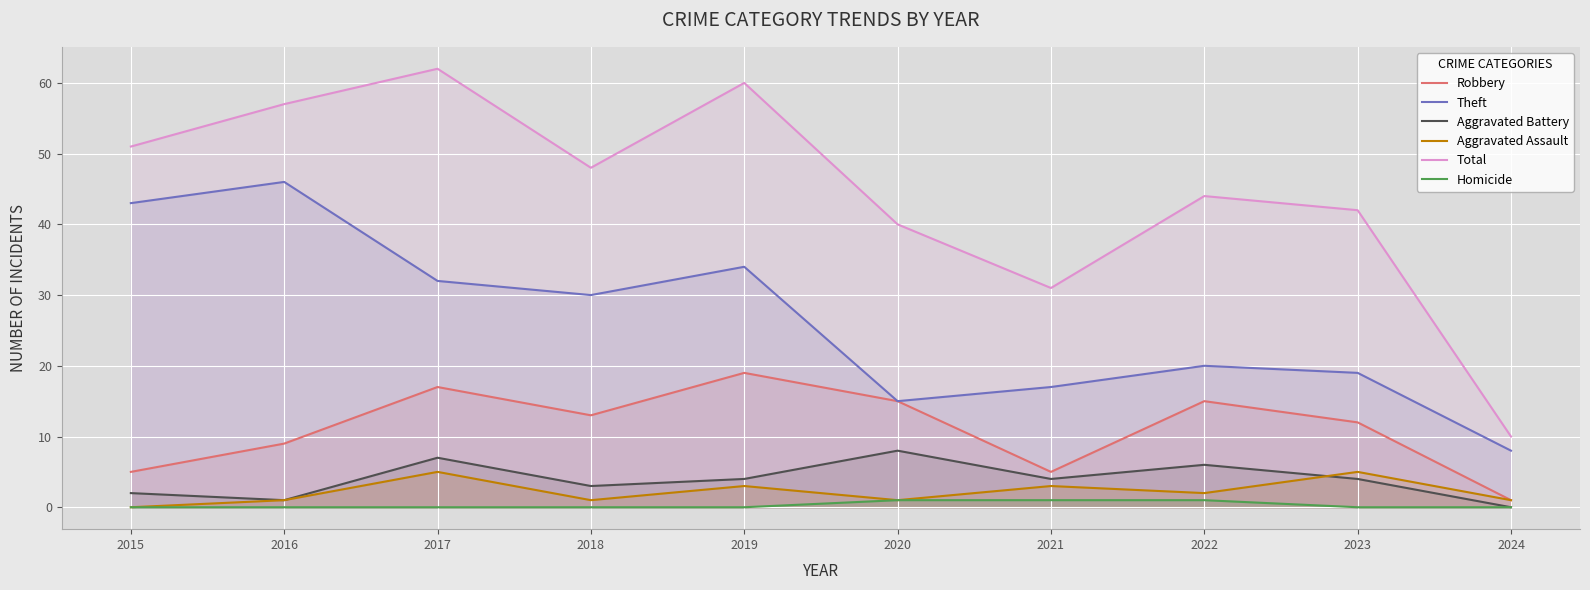

The Aggravated Battery series shows 4 at 2018. True or false?

False